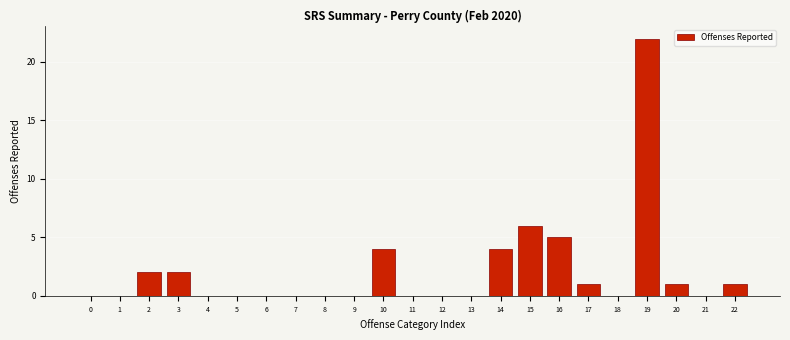

Reading left to right, list all the values displayed in this chart.

0=0	1=0	2=2	3=2	4=0	5=0	6=0	7=0	8=0	9=0	10=4	11=0	12=0	13=0	14=4	15=6	16=5	17=1	18=0	19=22	20=1	21=0	22=1